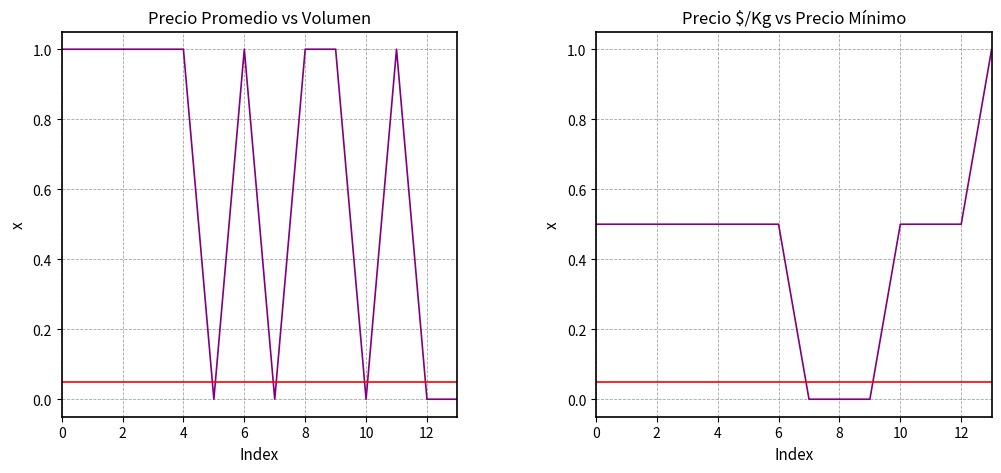

How many interior local valleys does the Precio promedio ponderado series have?

3